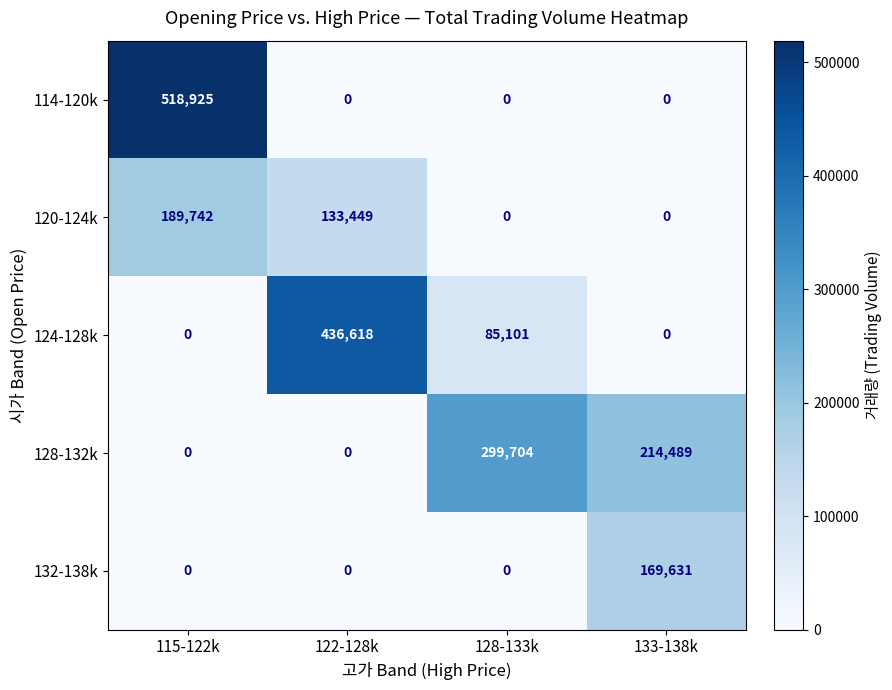

What is the greatest value displayed?

518925